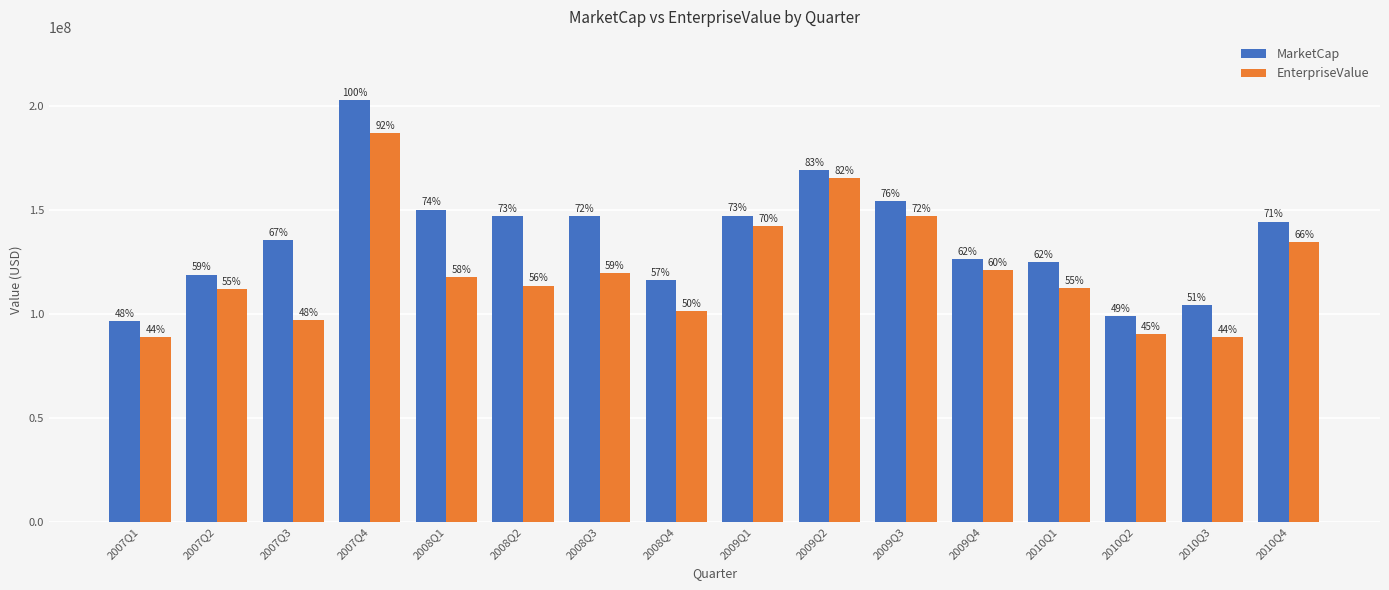

What are all the series names shown in the legend?

MarketCap, EnterpriseValue